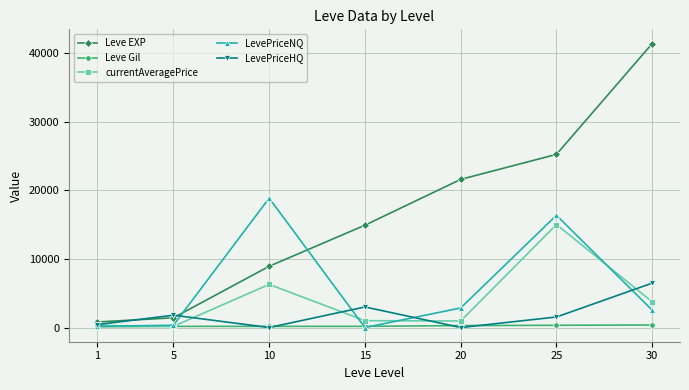

True or false: LevePriceNQ has more than 0 interior local peaks.

True